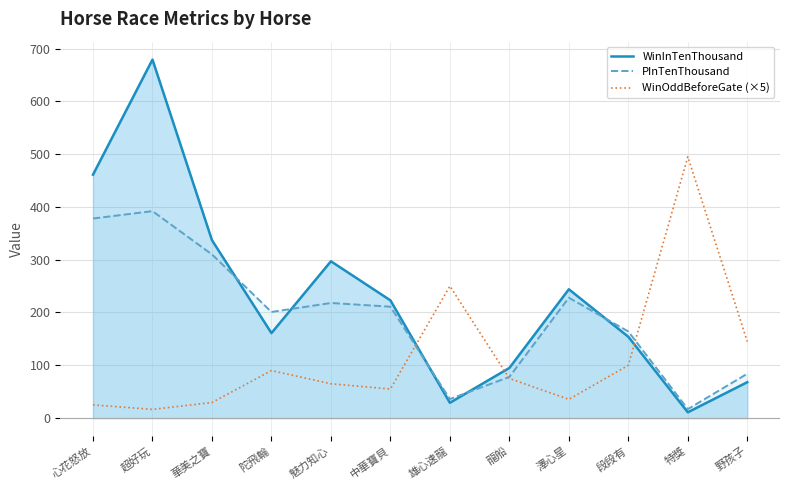

What is the sum of the WinOddBeforeGate (×5) values at 魅力知心 and 段段有?

165.0